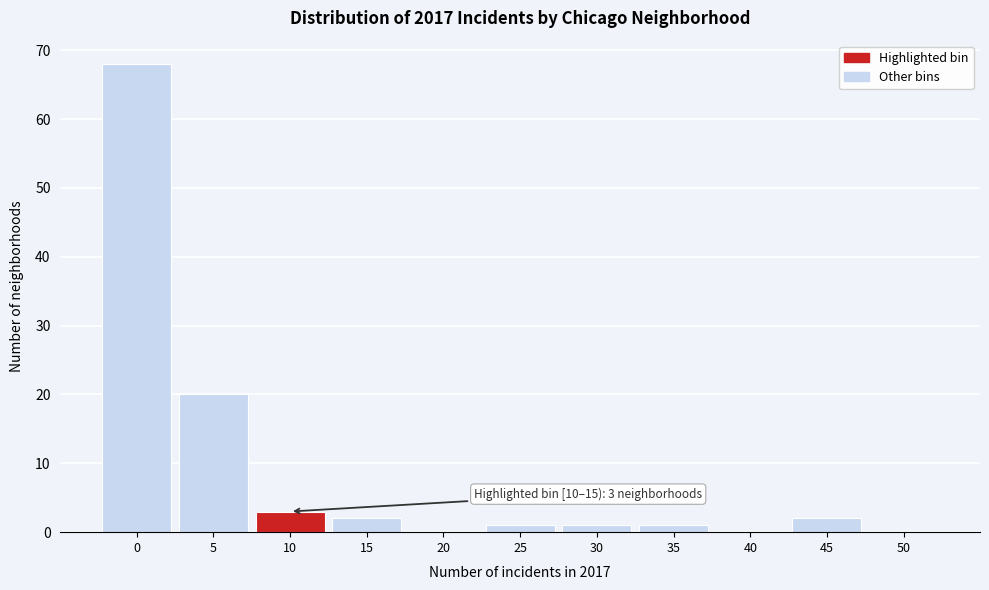

Reading left to right, transcribe all the data shown in this chart.

0=68	5=20	10=3	15=2	20=0	25=1	30=1	35=1	40=0	45=2	50=0